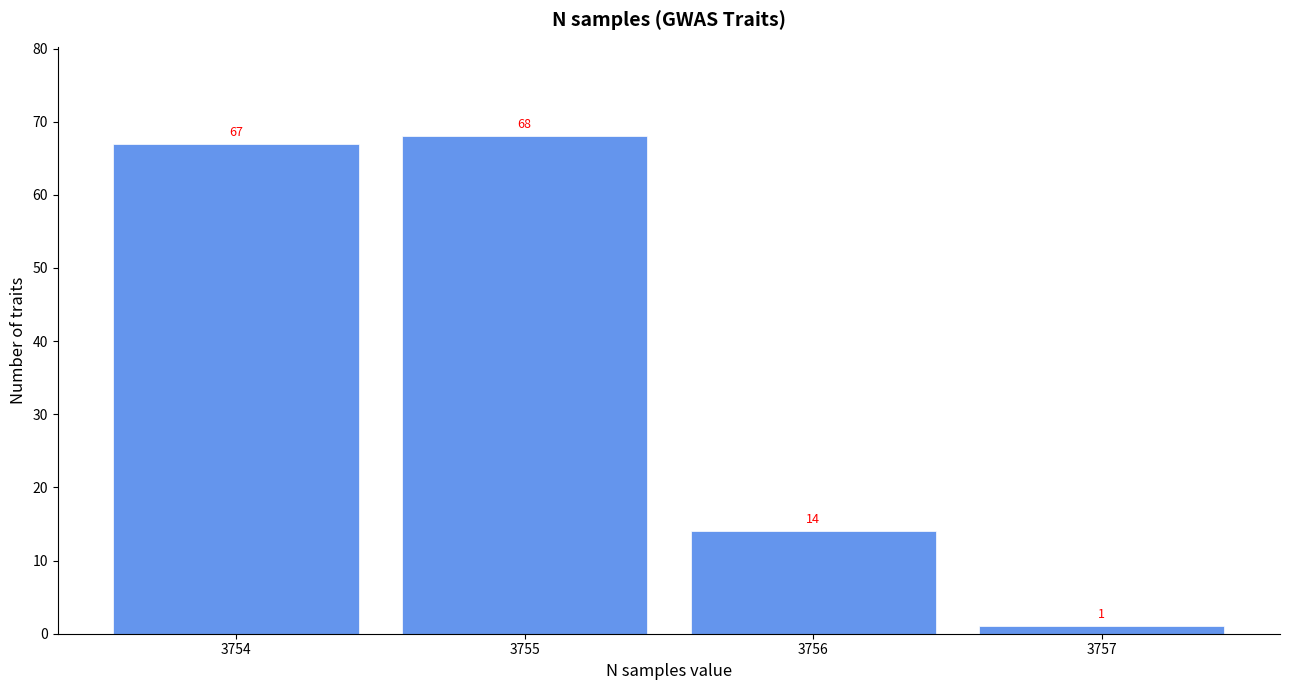

How tall is the bar that spans 3756.5 to 3757.5 on the x-axis?

1